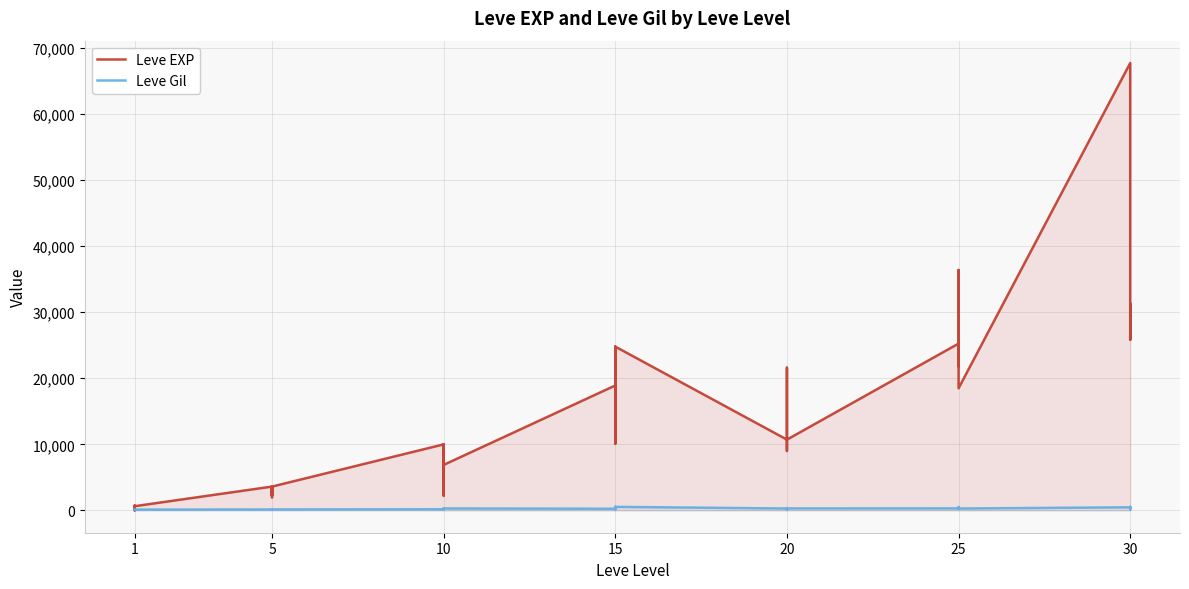

What is the smallest value displayed?

1